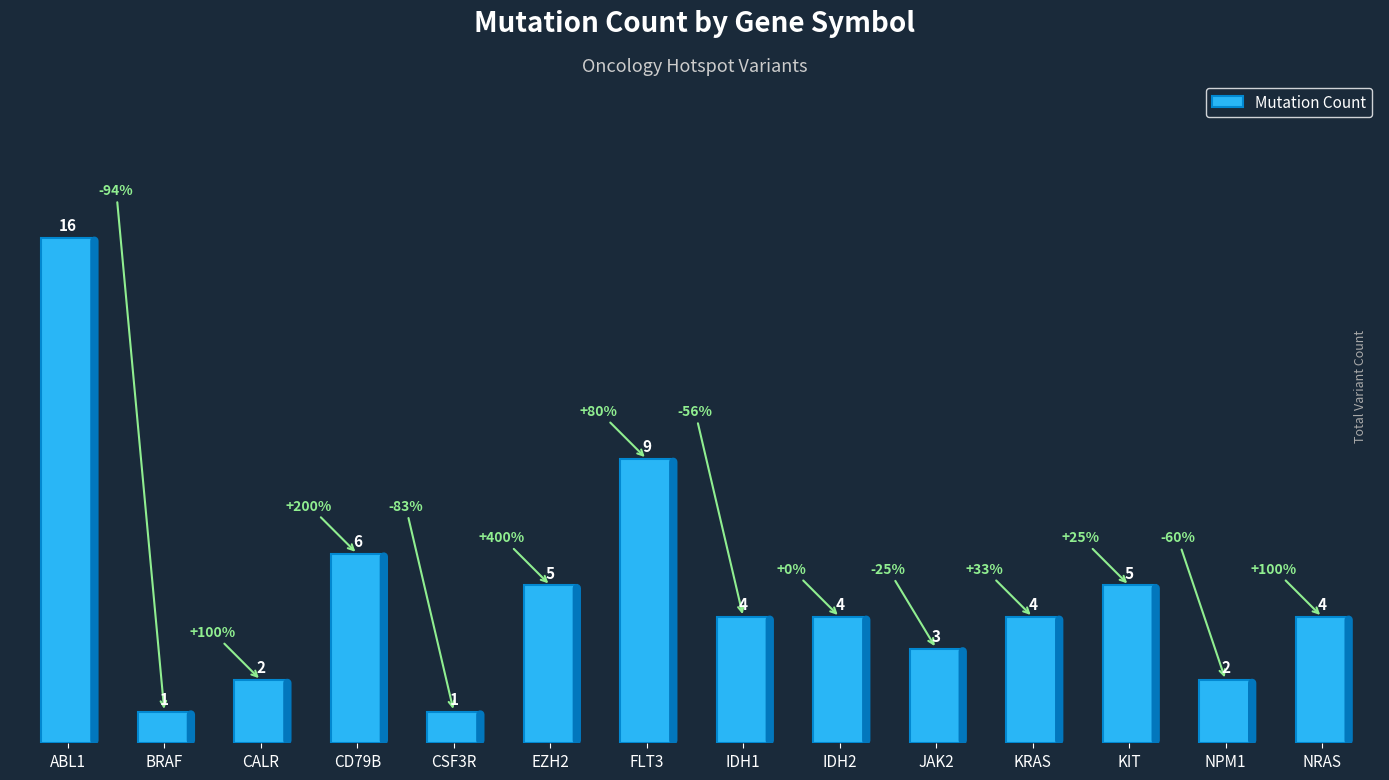

Reading right to left, list all the values displayed in this chart.

4	2	5	4	3	4	4	9	5	1	6	2	1	16